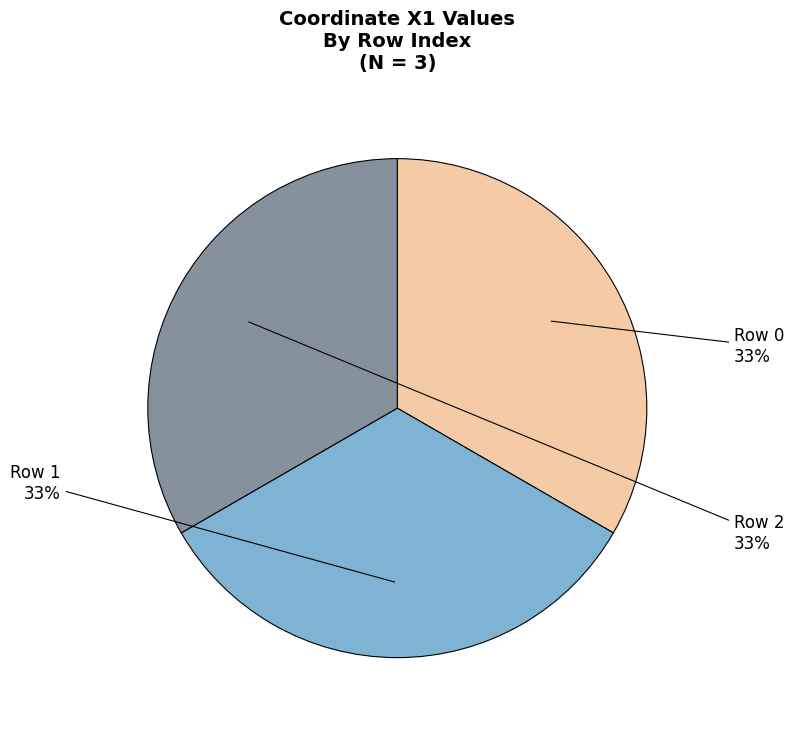

Approximately how many times larger is the value at Row 2 compared to Row 1?

1.0